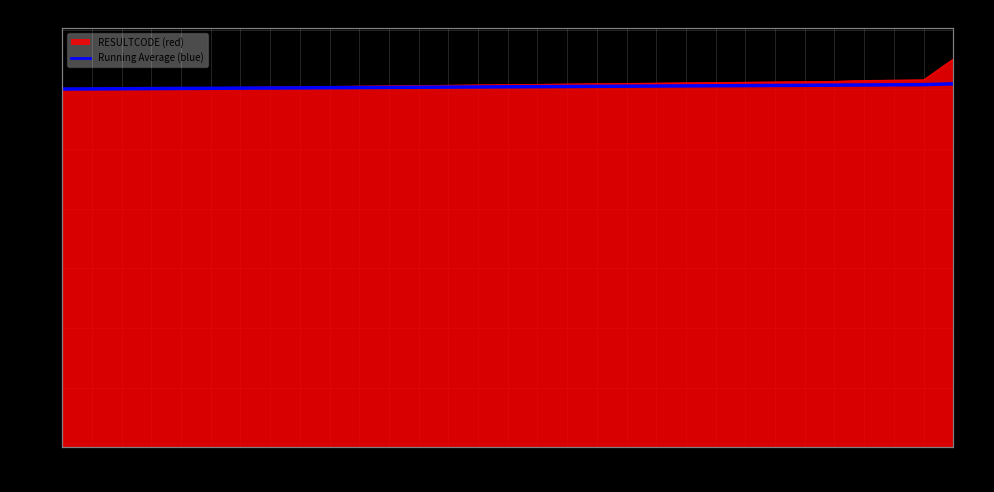

Reading right to left, transcribe all the data shown in this chart.

1218.5	1215.7	1215.1	1214.6	1214.0	1213.5	1213.0	1212.5	1212.0	1211.5	1211.0	1210.5	1210.0	1209.5	1209.0	1208.5	1208.0	1207.5	1207.0	1206.5	1206.0	1205.5	1205.0	1204.5	1204.0	1203.5	1203.0	1202.5	1202.0	1201.5	1201.0